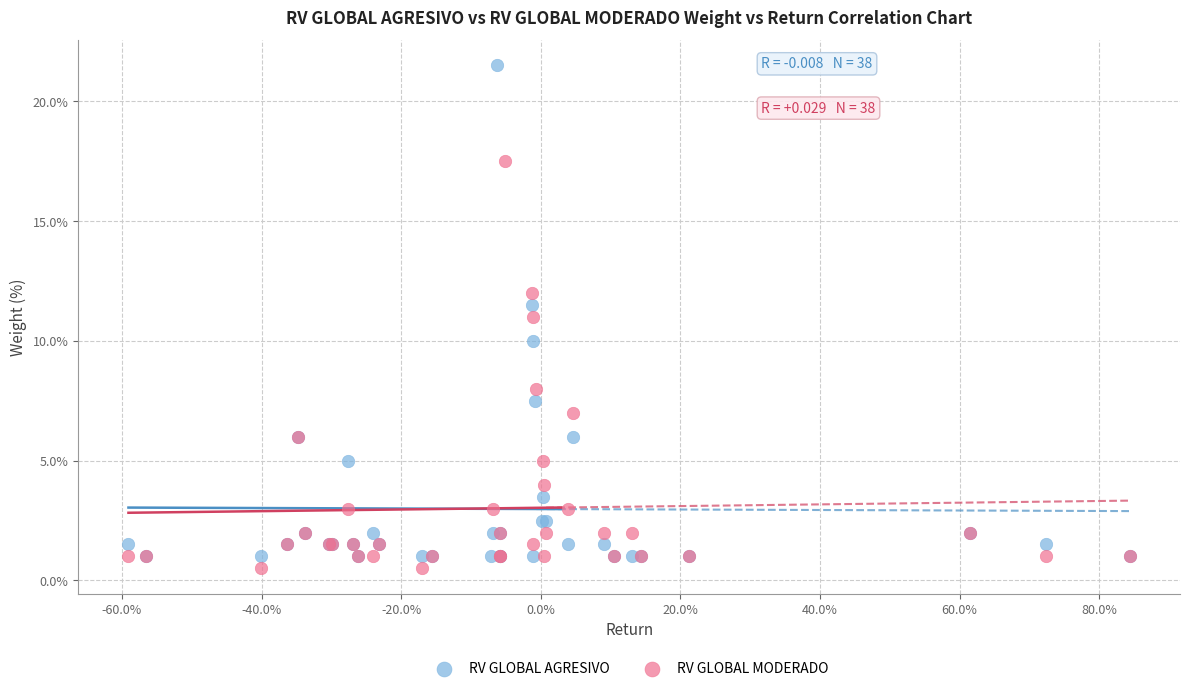

Which series contains the lowest Y value?

RV GLOBAL MODERADO